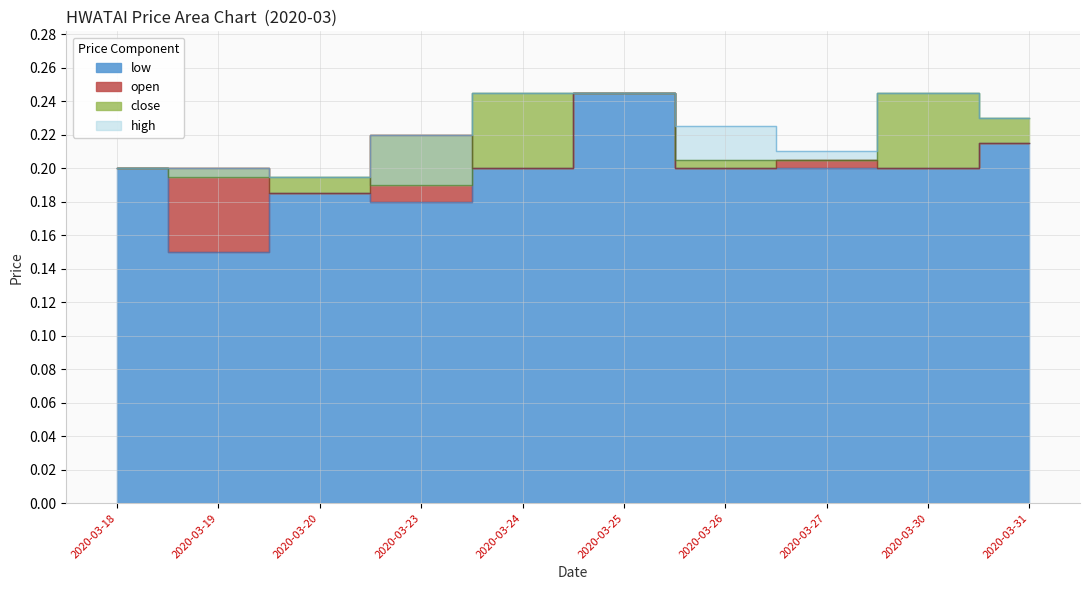

How many lines are shown in the chart?

4